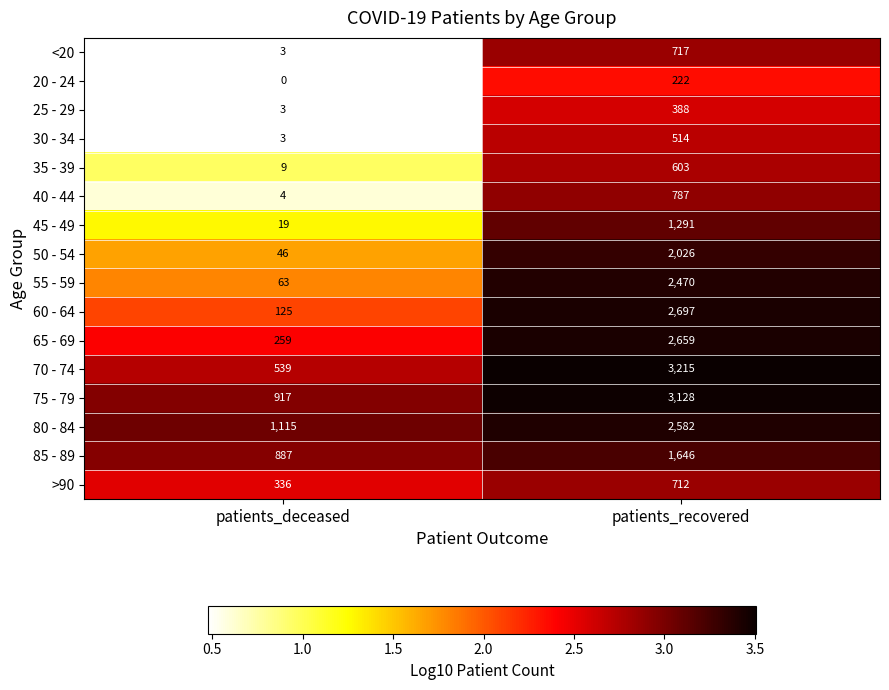

At which category is the sum across all series the highest?

patients_recovered